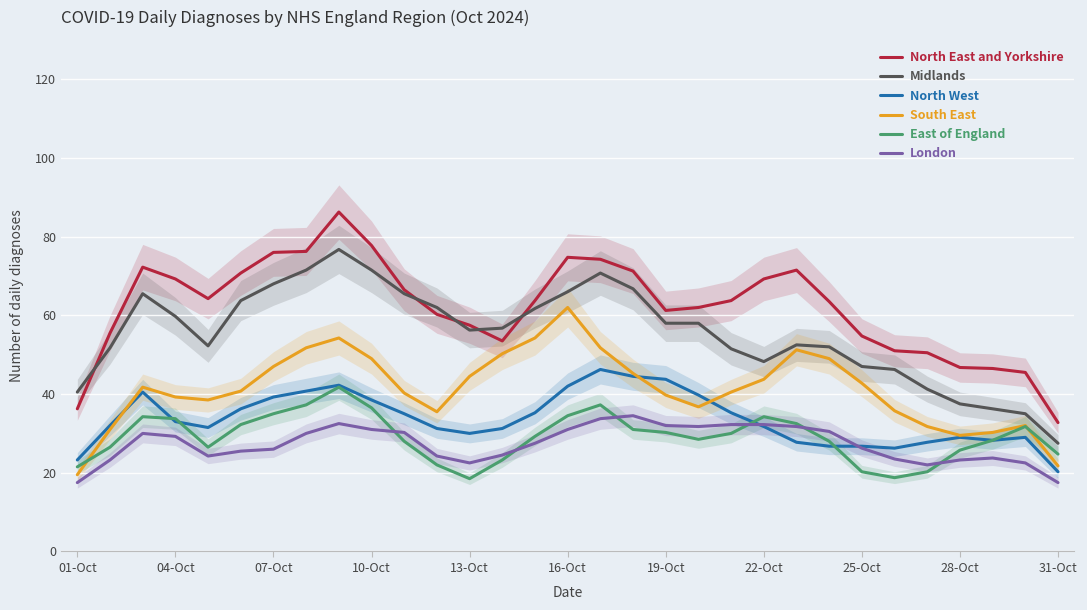

Reading left to right, what are all the values shown in this chart?

North East and Yorkshire: 36.2	55.5	72.2	69.2	64.2	70.8	76.0	76.2	86.2	77.8	66.5	60.2	57.5	53.5	63.8	74.8	74.2	71.2	61.2	62.0	63.8	69.2	71.5	63.5	54.8	51.0	50.5	46.8	46.5	45.5	32.8
Midlands: 40.5	51.8	65.5	59.8	52.2	63.8	68.0	71.5	76.8	71.5	65.5	62.0	56.2	56.8	61.8	66.0	70.8	66.8	58.0	58.0	51.5	48.2	52.5	52.0	47.0	46.2	41.2	37.5	36.2	35.0	27.5
North West: 23.2	32.0	40.5	33.0	31.5	36.2	39.2	40.8	42.2	38.5	35.0	31.2	30.0	31.2	35.2	42.0	46.2	44.5	43.8	39.8	35.2	31.8	27.8	26.8	26.8	26.2	27.8	29.0	28.2	29.0	20.2
South East: 19.5	31.0	41.8	39.2	38.5	40.8	47.0	51.8	54.2	49.0	40.2	35.5	44.5	50.2	54.2	62.0	51.8	45.2	39.8	36.8	40.5	43.8	51.2	49.0	42.8	35.8	31.8	29.5	30.2	32.0	21.8
East of England: 21.5	26.5	34.2	33.8	26.5	32.2	35.0	37.2	41.8	36.5	28.0	22.0	18.5	23.2	29.2	34.5	37.2	31.0	30.2	28.5	30.0	34.2	32.5	28.0	20.2	18.8	20.2	25.8	28.2	31.8	24.8
London: 17.5	23.2	30.0	29.2	24.2	25.5	26.0	30.0	32.5	31.0	30.2	24.2	22.5	24.5	27.5	31.0	33.8	34.5	32.0	31.8	32.2	32.2	31.8	30.5	26.2	23.5	22.0	23.2	23.8	22.5	17.5